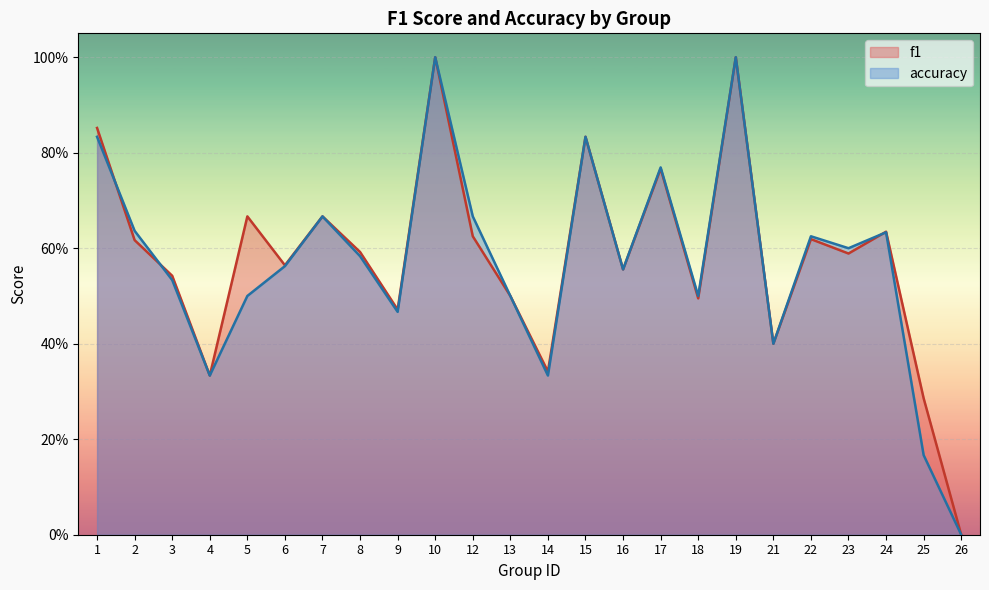

True or false: accuracy and f1 intersect in this chart.

True